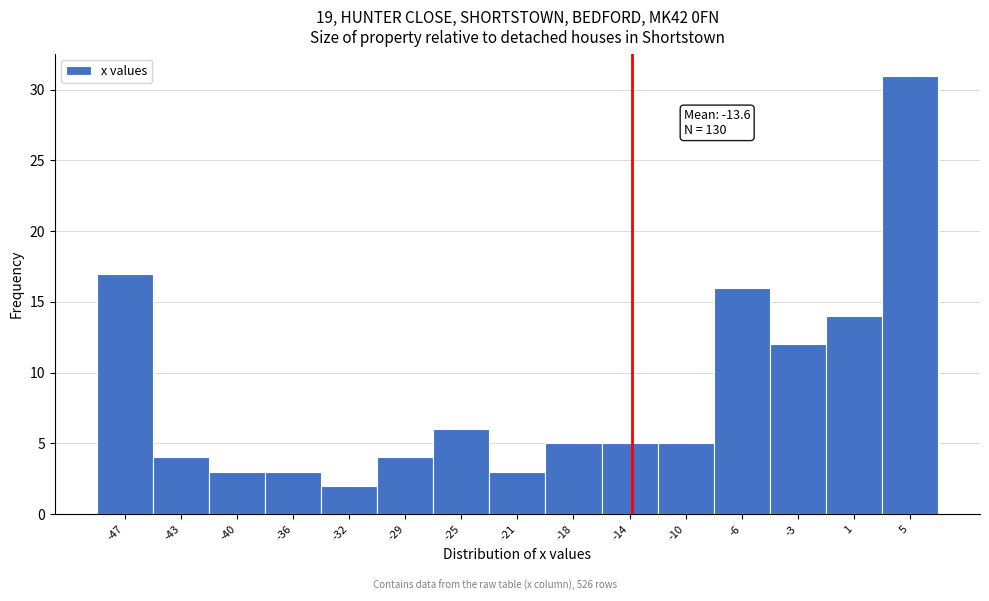

Over which range of the x-axis is the bar tallest?

3.0 to 6.5